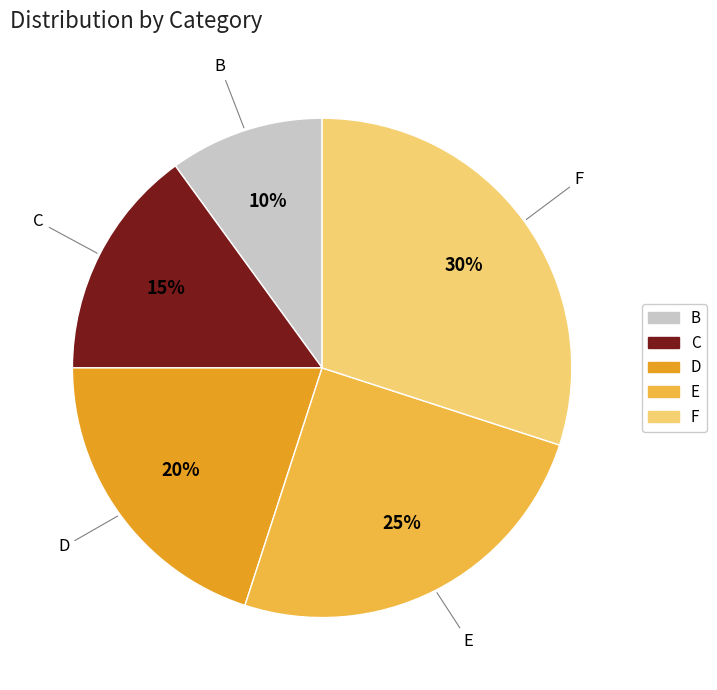

Which slice is the largest?

F